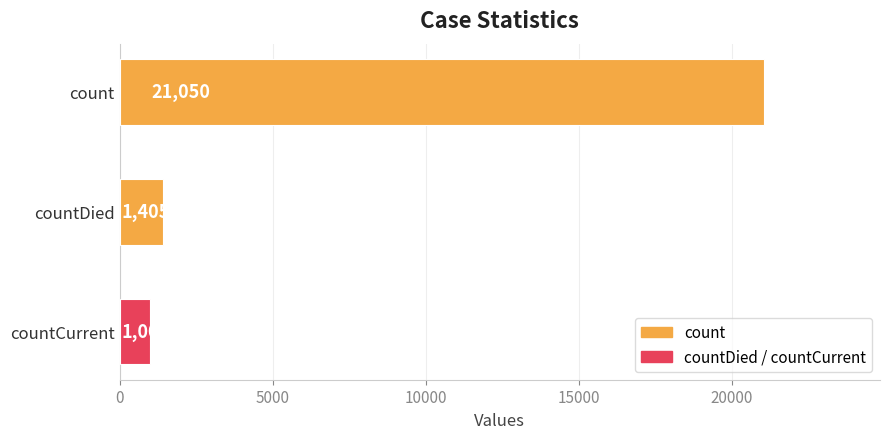

Are the bars horizontal?

Yes